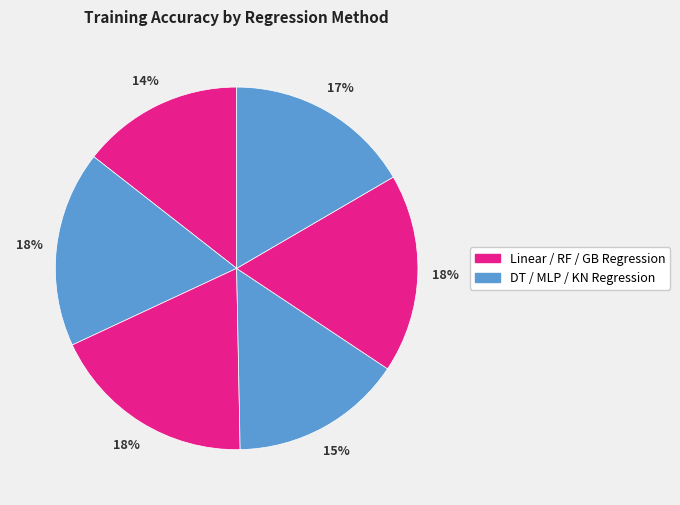

How many slices are in this pie chart?

6